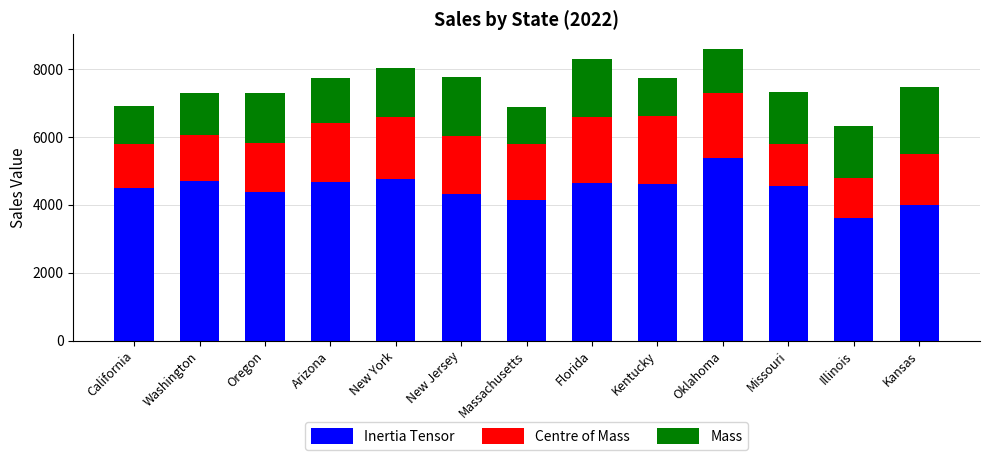

At which label does Inertia Tensor reach its minimum?

Illinois